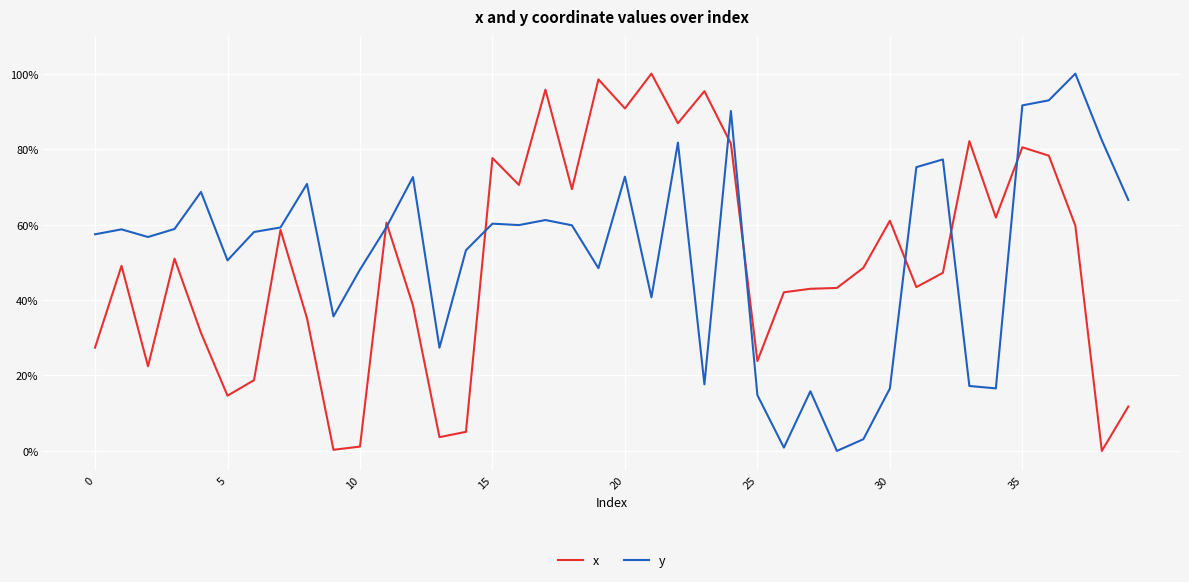

List the series in order of their overall mean, highest first.

y, x